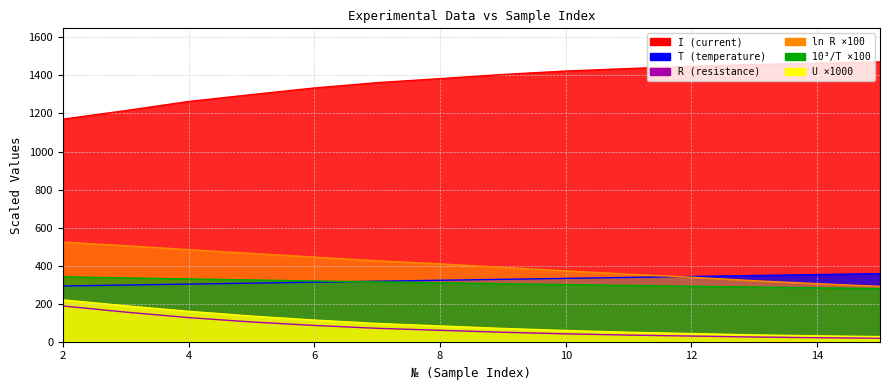

The ln R series shows 622.2 at 11. True or false?

False